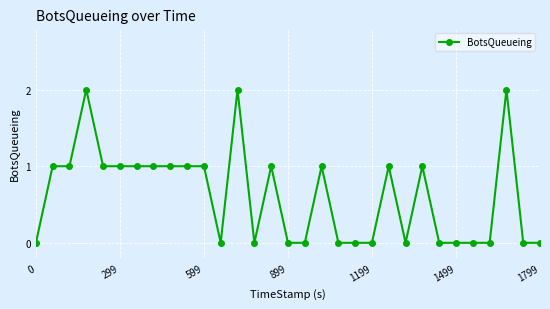

What is the value of the 8th point from the left?

1